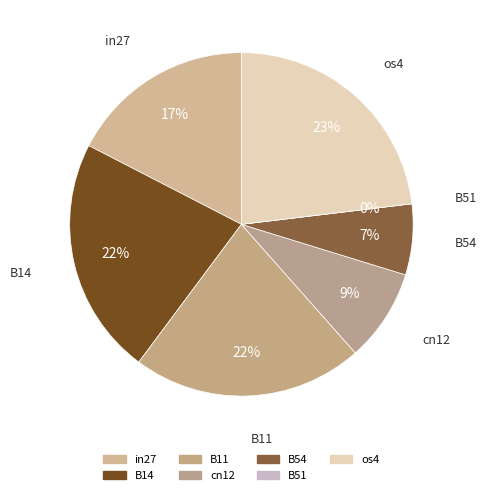

Does any single category account for the majority?

No